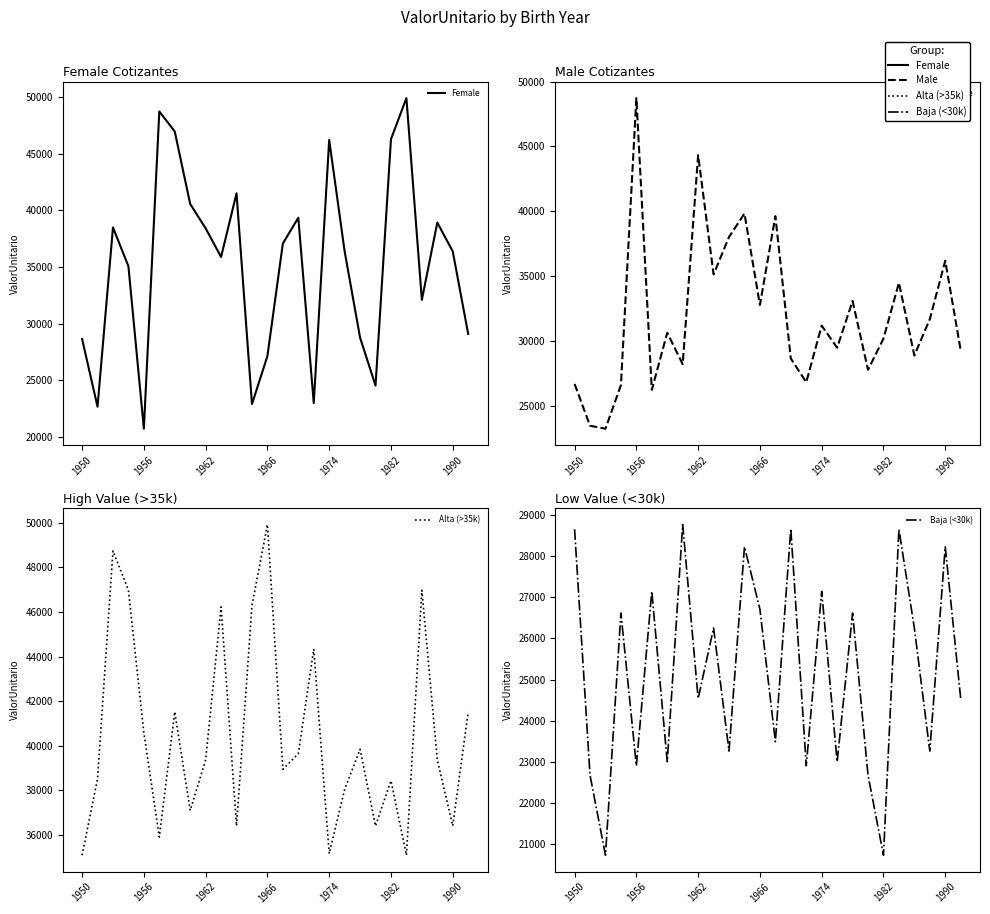

Is the value of Male at 17 greater than the value of Alta (>35k) at 14?

No